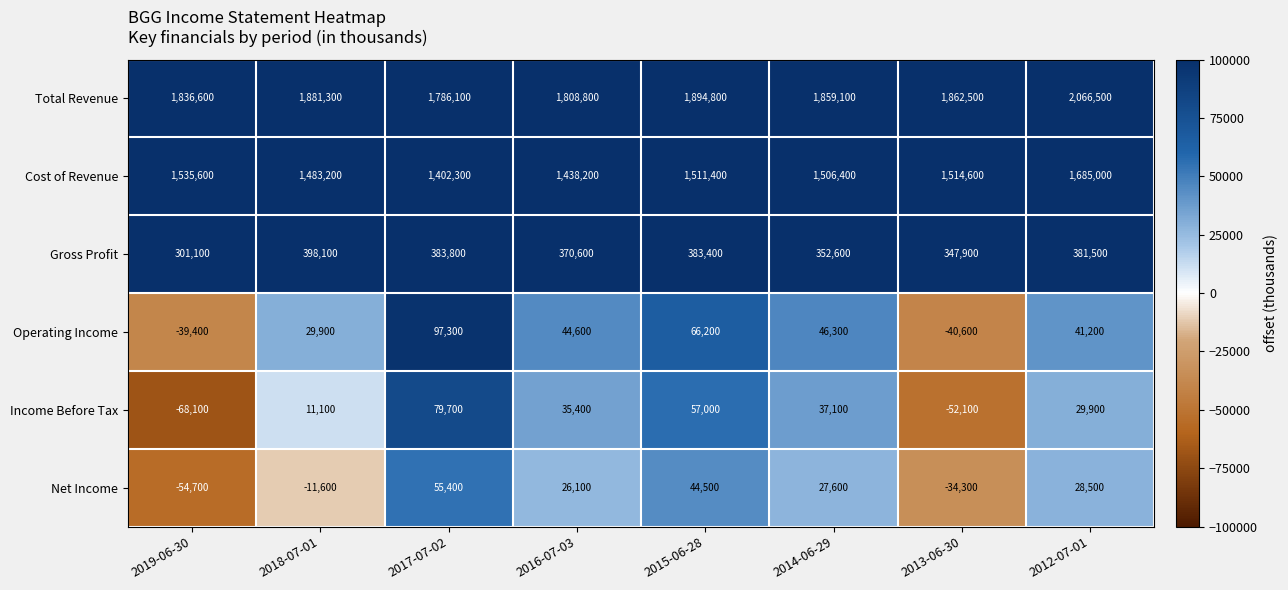

Between 2019-06-30 and 2018-07-01, which series saw the biggest shift?

Gross Profit